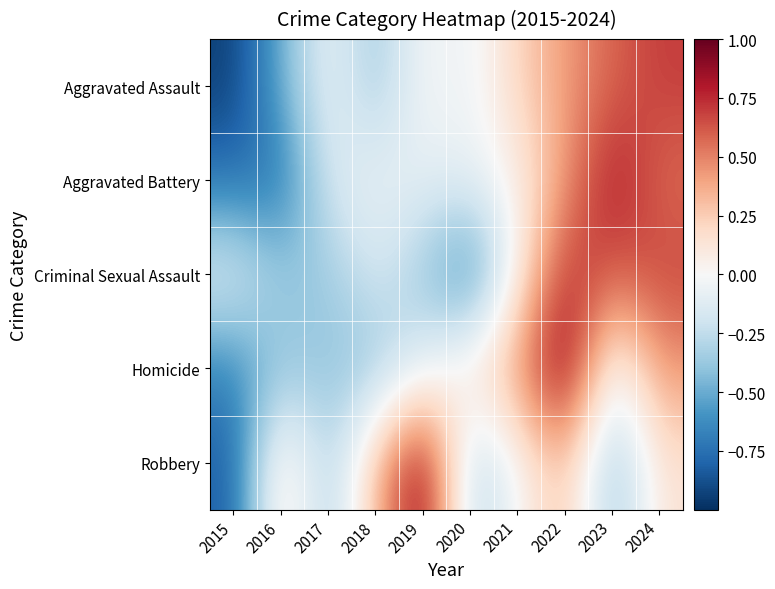

Reading left to right, list all the values displayed in this chart.

Aggravated Assault: 2015=-0.9	2016=-0.5	2017=-0.1	2018=-0.4	2019=0.0	2020=-0.1	2021=0.2	2022=0.4	2023=0.6	2024=0.7
Aggravated Battery: 2015=-0.7	2016=-0.7	2017=-0.2	2018=-0.1	2019=-0.1	2020=-0.1	2021=0.0	2022=0.4	2023=0.8	2024=0.6
Criminal Sexual Assault: 2015=-0.1	2016=-0.4	2017=-0.4	2018=-0.2	2019=-0.4	2020=-0.7	2021=0.0	2022=0.7	2023=0.6	2024=0.7
Homicide: 2015=-0.7	2016=-0.4	2017=-0.4	2018=-0.4	2019=-0.1	2020=0.2	2021=0.4	2022=1.0	2023=-0.1	2024=0.4
Robbery: 2015=-0.8	2016=0.2	2017=-0.4	2018=0.3	2019=1.0	2020=-0.3	2021=-0.0	2022=0.3	2023=-0.4	2024=0.1